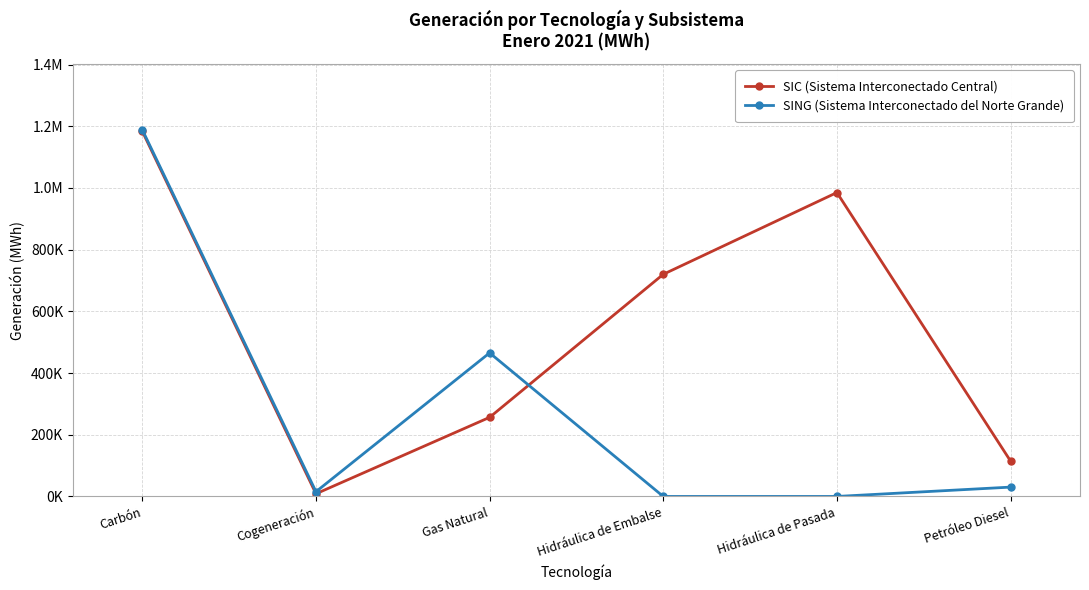

What are all the series names shown in the legend?

SIC (Sistema Interconectado Central), SING (Sistema Interconectado del Norte Grande)